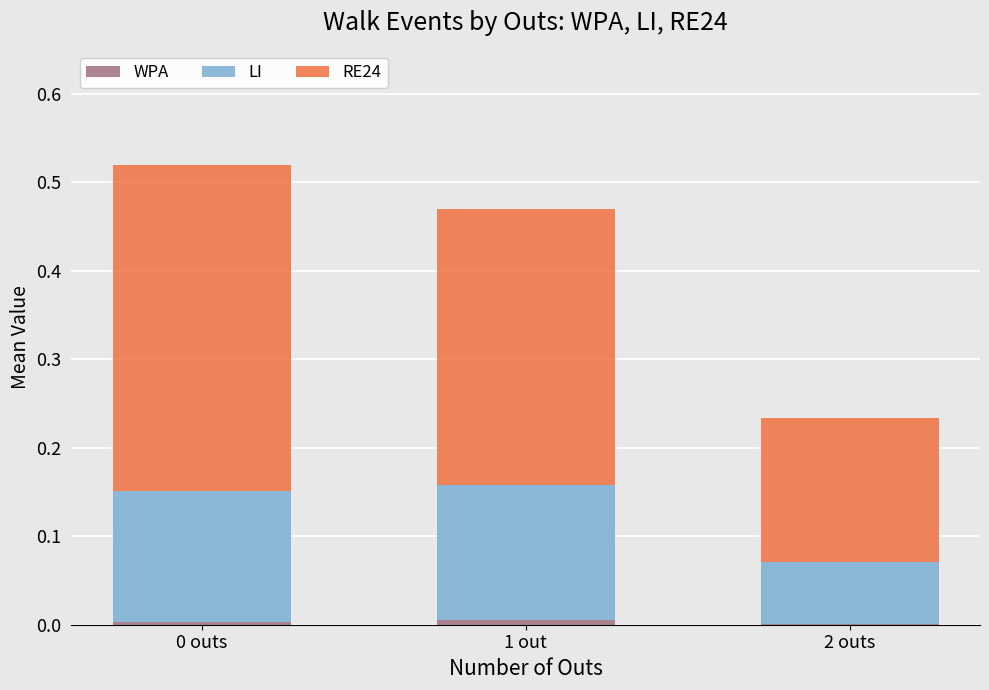

How many data points does each series have?

3